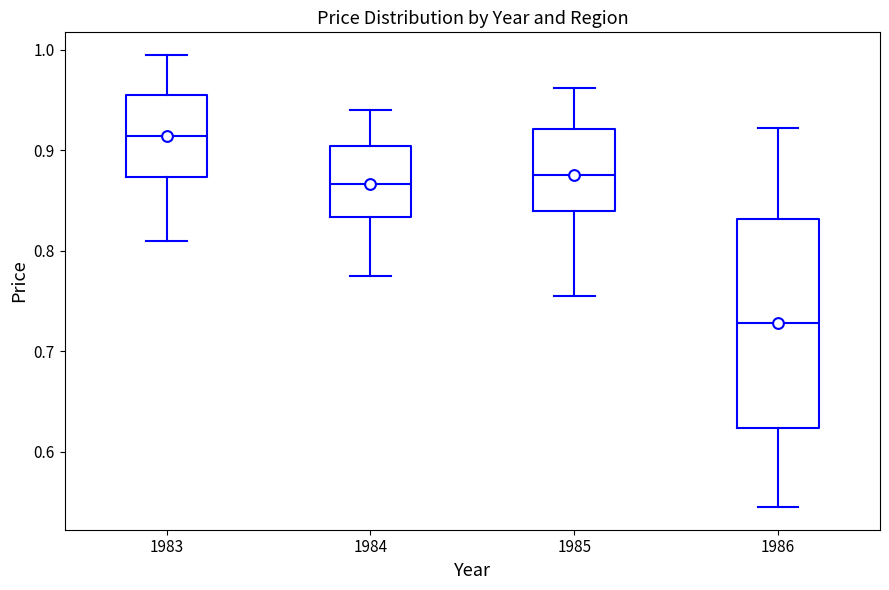

Comparing the boxes themselves (not the whiskers), which one is the tallest?

1986